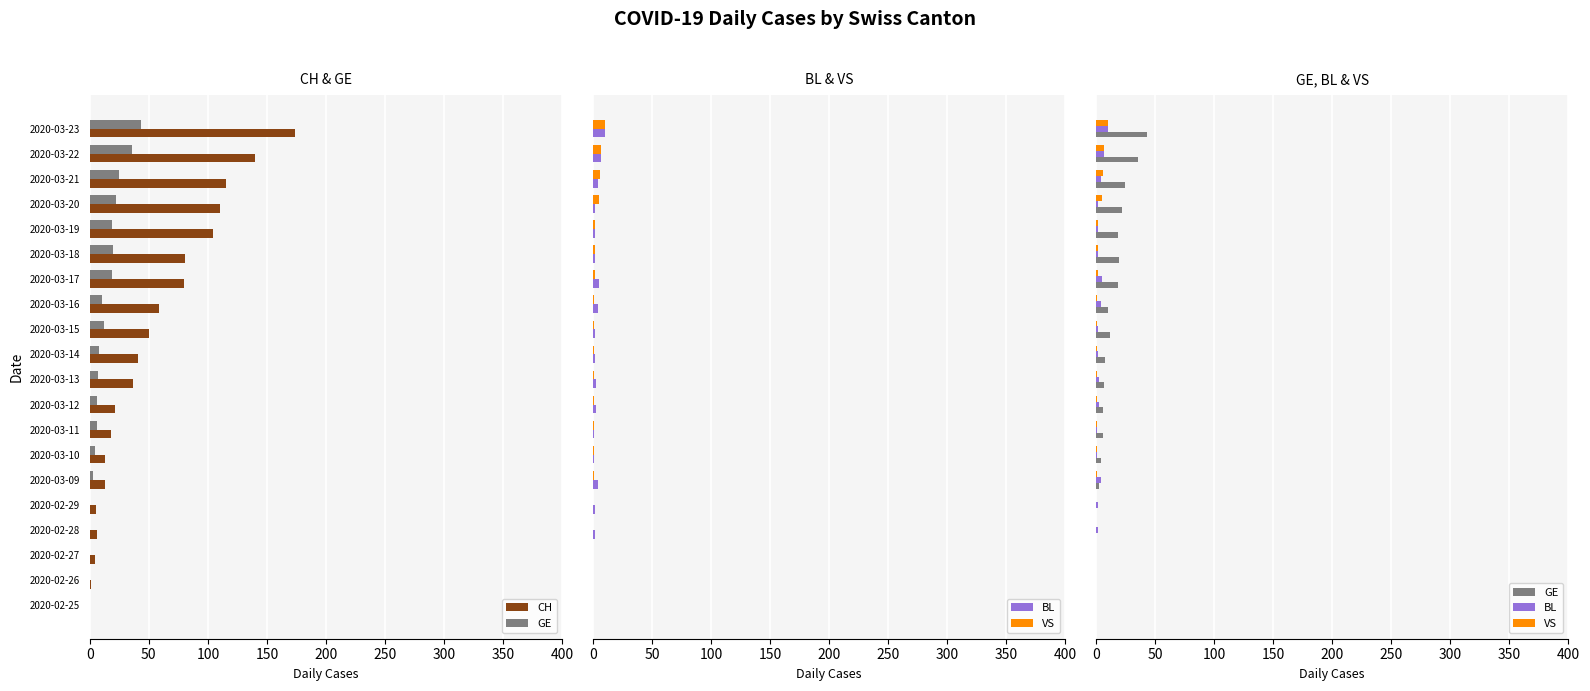

How many series are shown in this chart?

4